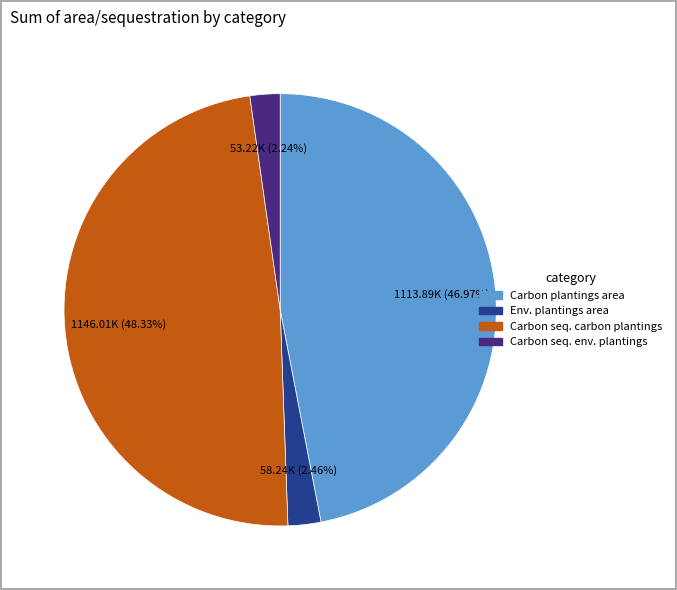

Is there any slice that represents more than half of the pie?

No